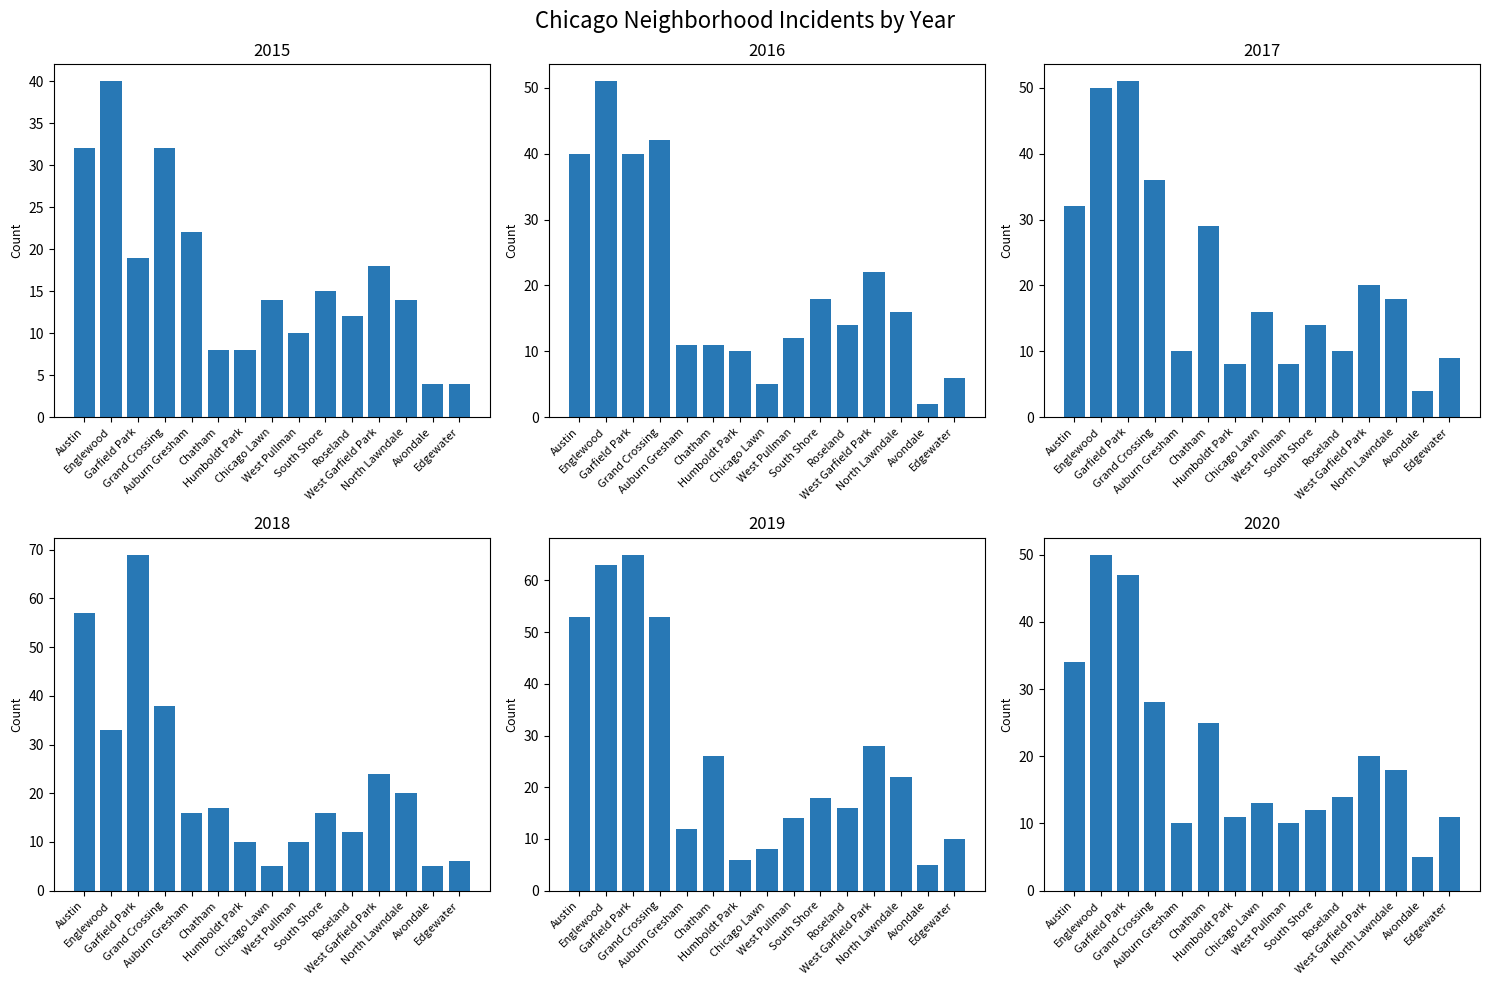

The 2017 series shows 14 at South Shore. True or false?

True